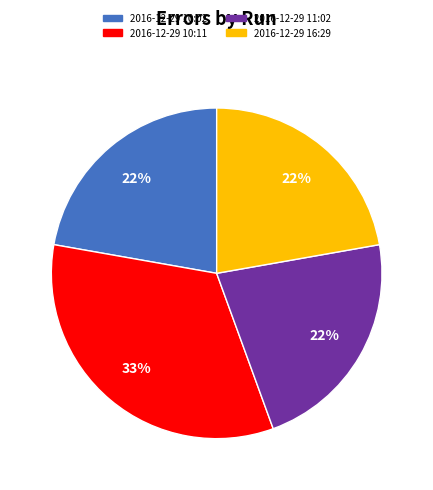

Which category has the biggest portion of the pie?

2016-12-29 10:11